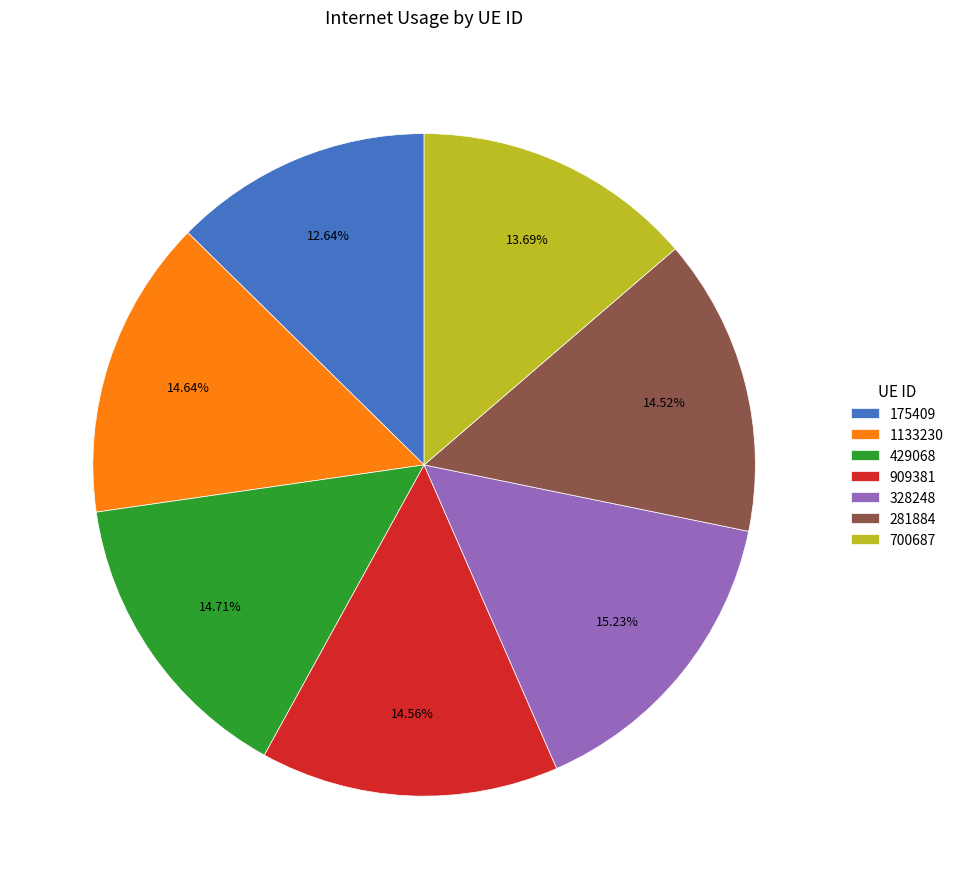

What percentage do 1133230 and 429068 together represent?

29.4%